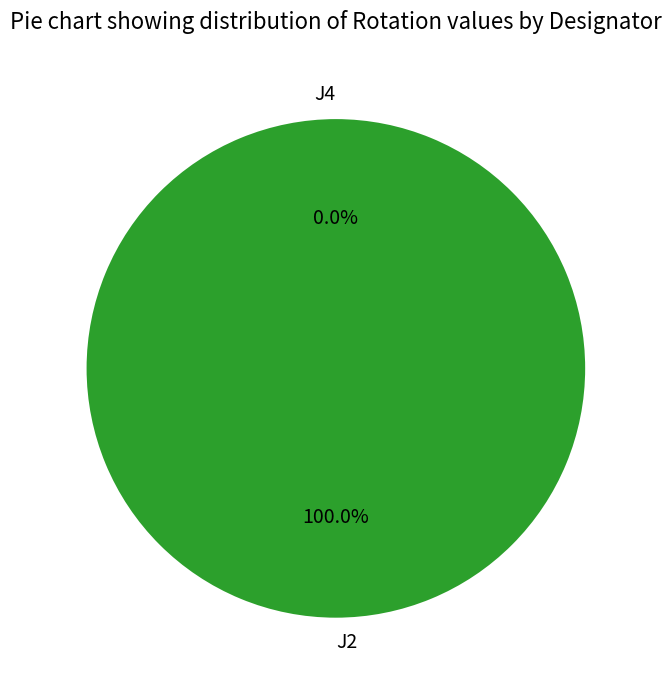

Rank the categories by value from lowest to highest.

J4, J2